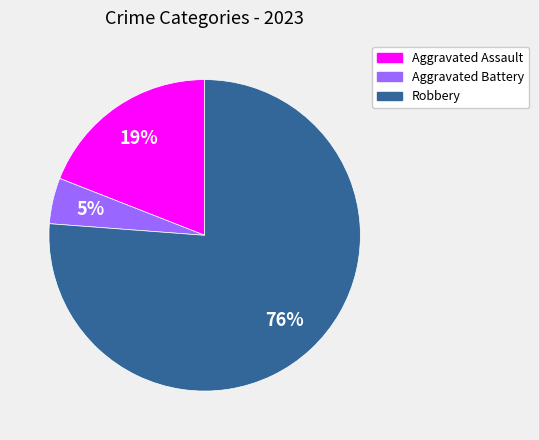

To the nearest percent, what is the difference between the largest and smallest slice percentages?

71%